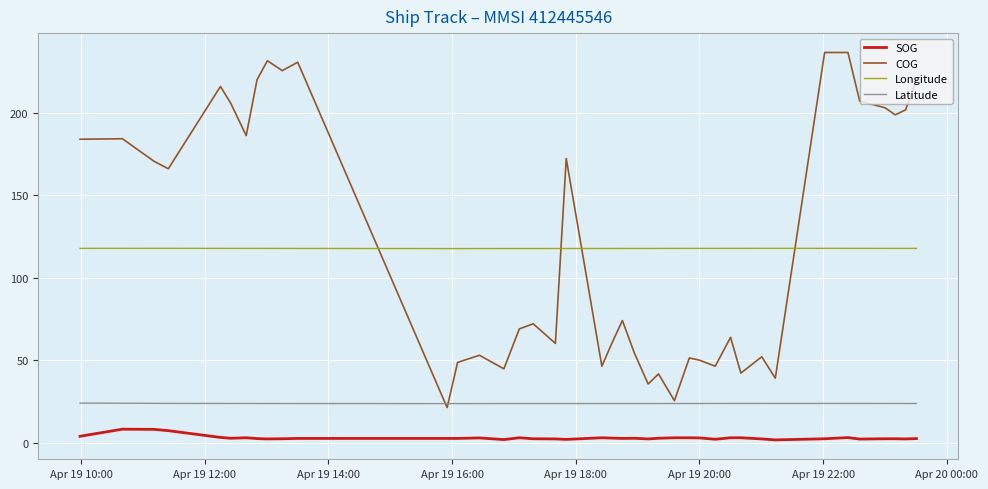

True or false: COG and Longitude intersect in this chart.

True